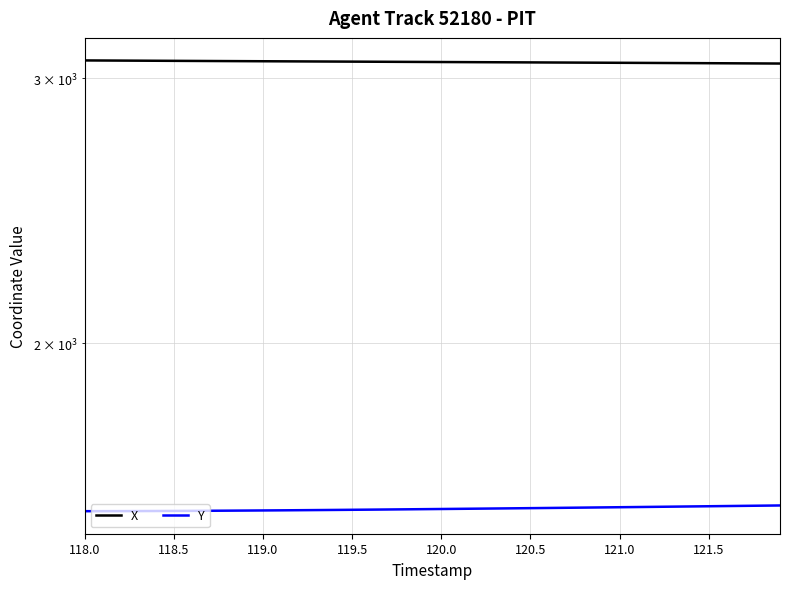

How many data points does each series have?

40